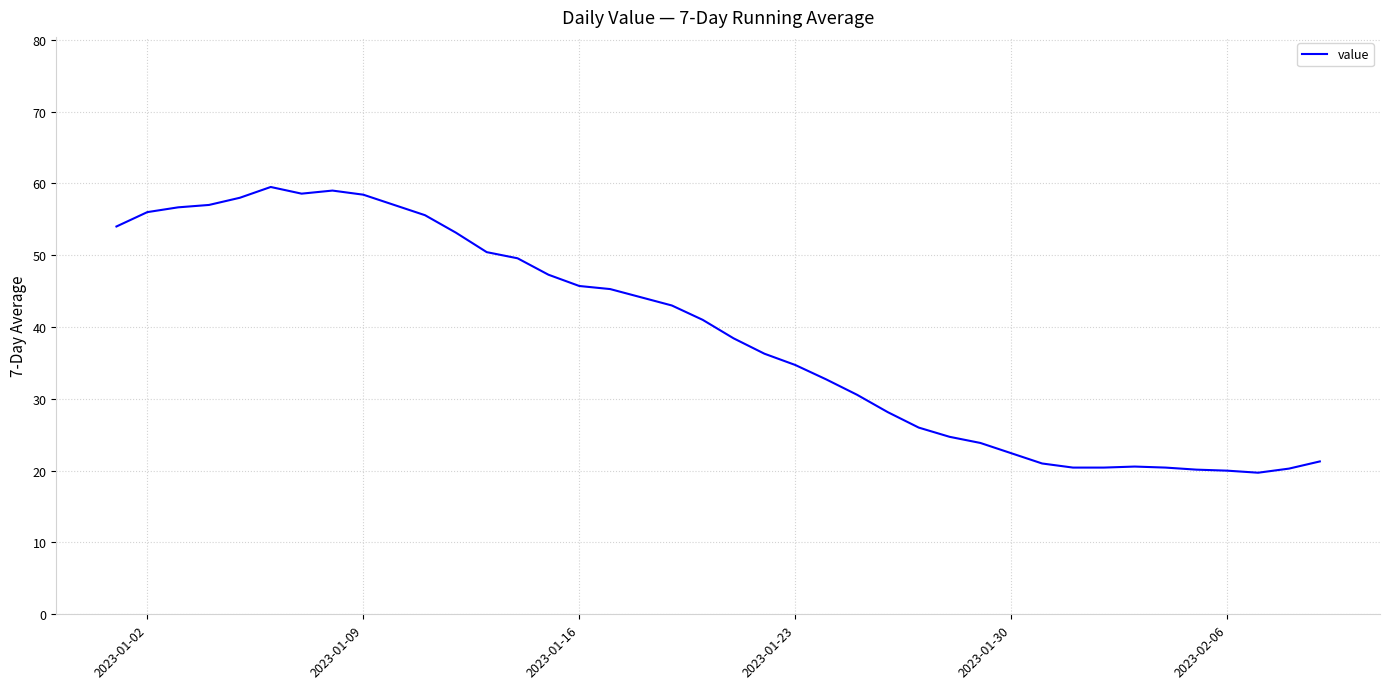

What is the difference between the maximum and minimum values?

39.8